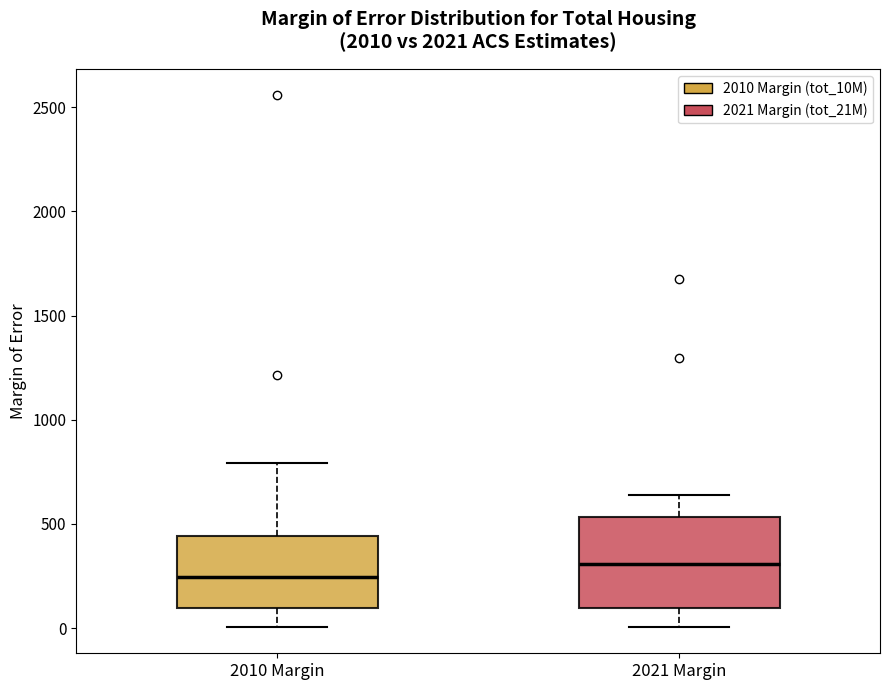

Where does the upper whisker of the box for 2010 Margin end on the y-axis? The values are not printed on the chart, so give them approximately, as read against the axis.

800